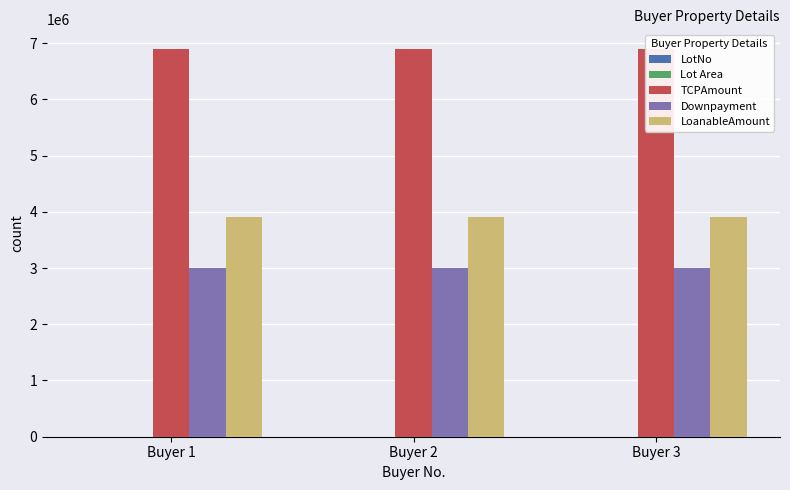

Read the LotNo value at Buyer 2.

2